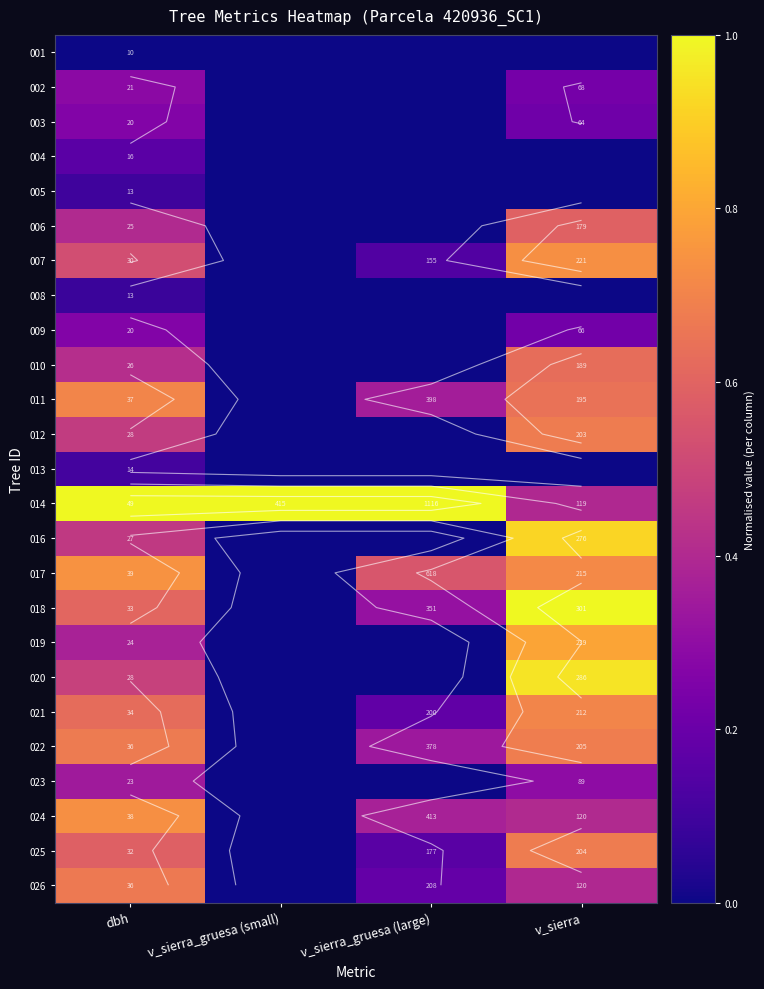

Which series has the largest total across all categories?

014